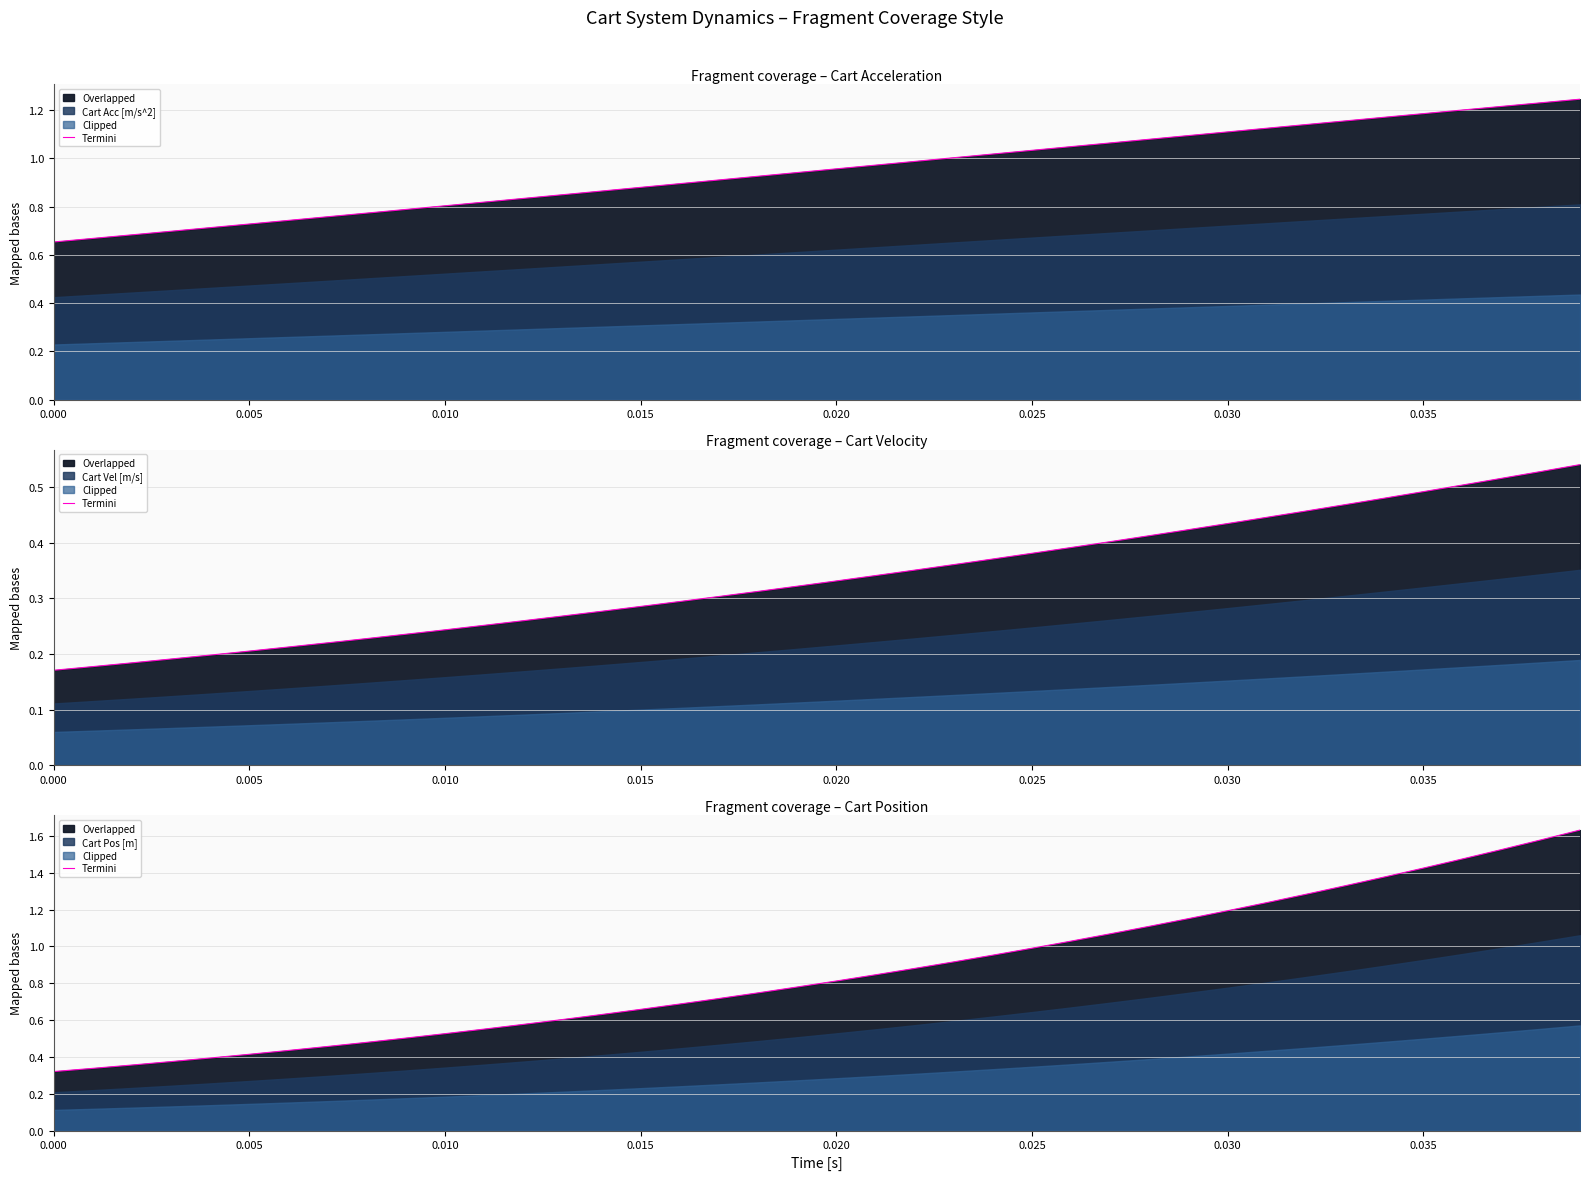

What is the value of the 22nd point from the left?

0.8